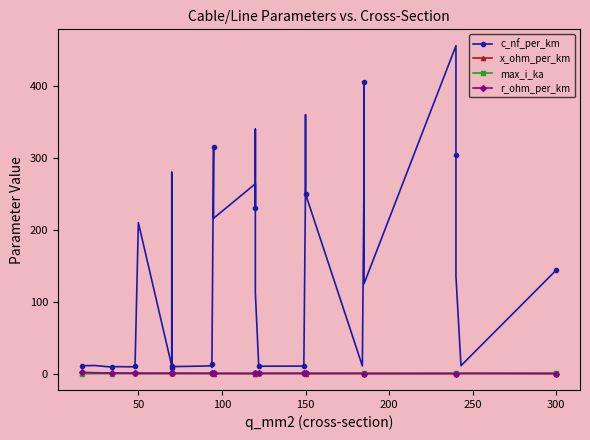

List the series in order of their peak value, lowest first.

x_ohm_per_km, max_i_ka, r_ohm_per_km, c_nf_per_km